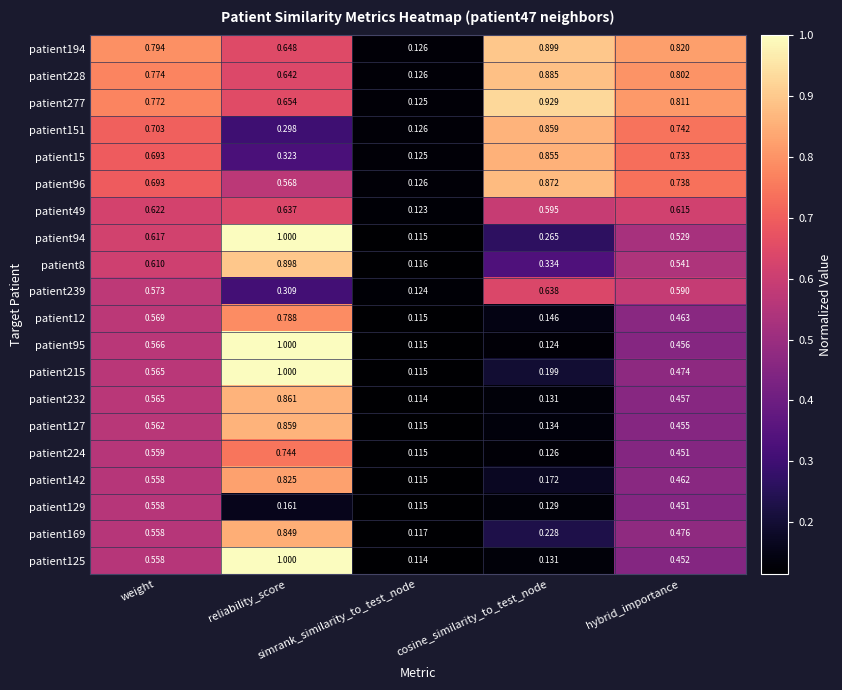

What is the spread (max minus min) of values at cosine_similarity_to_test_node?

0.8